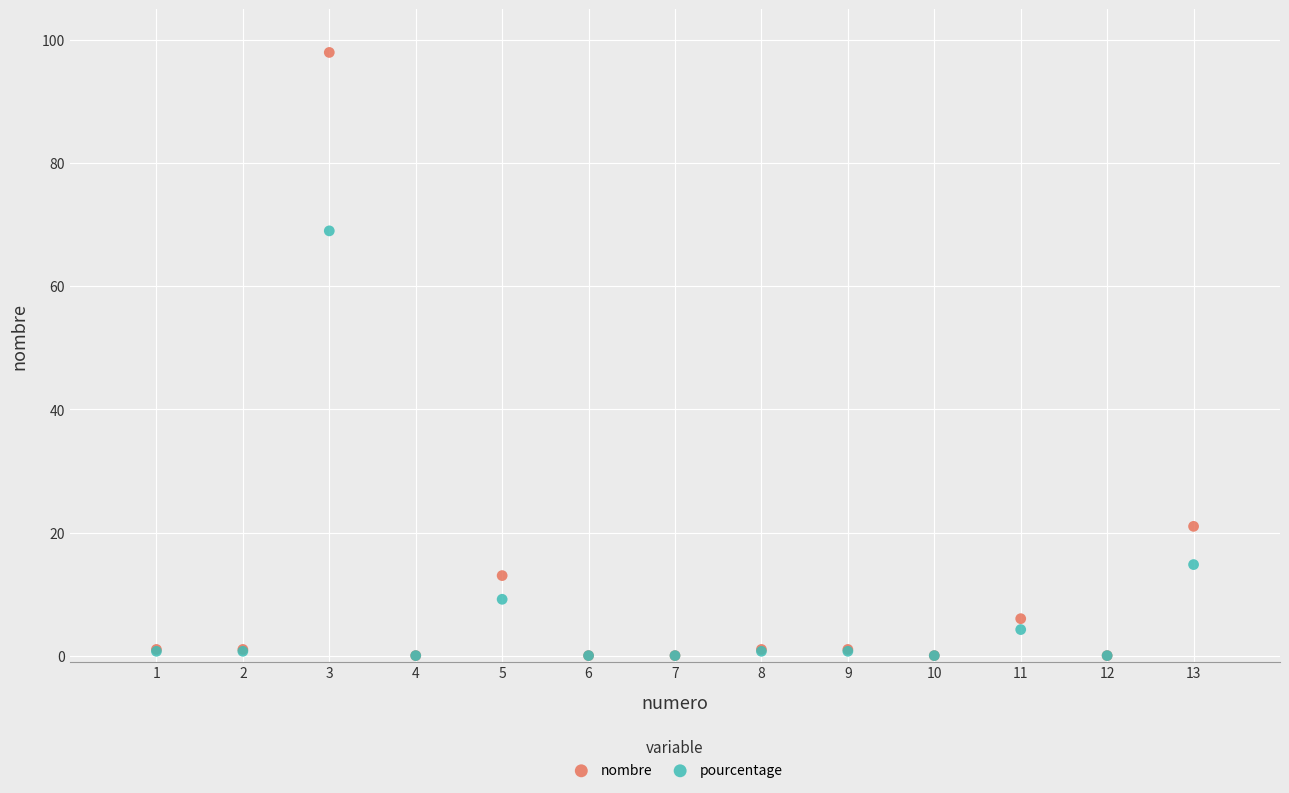

Across all series, what Y value is closest to 49?

69.0